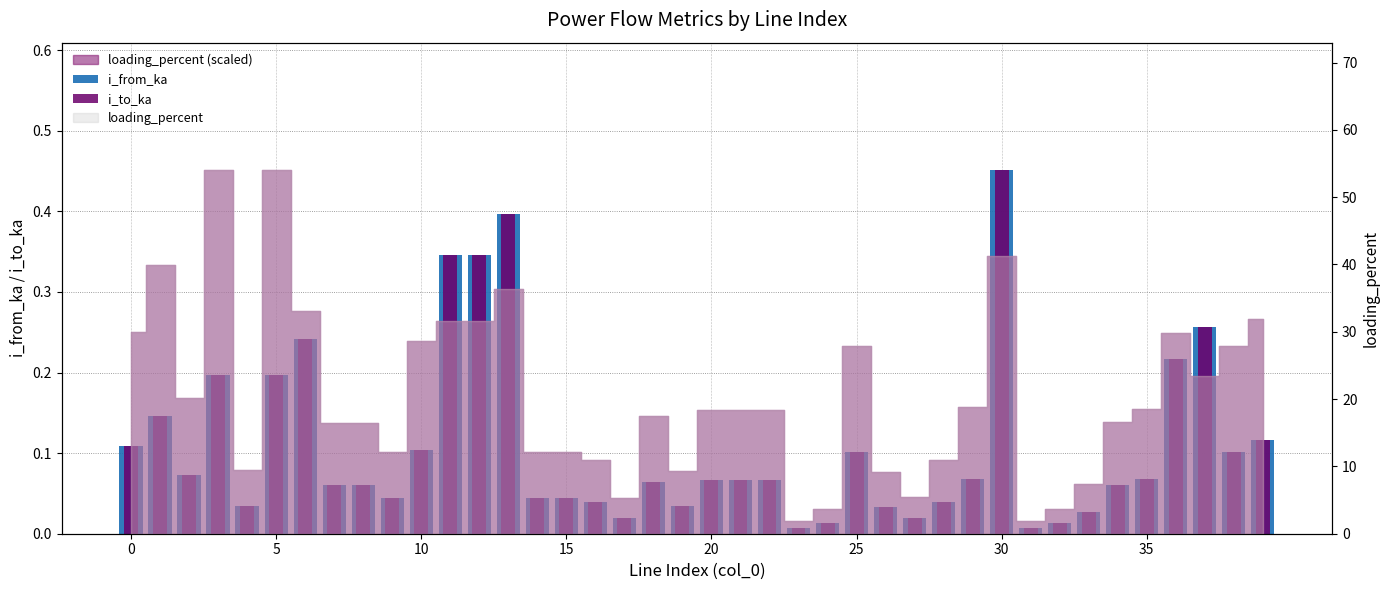

How many bars are there in total?

80